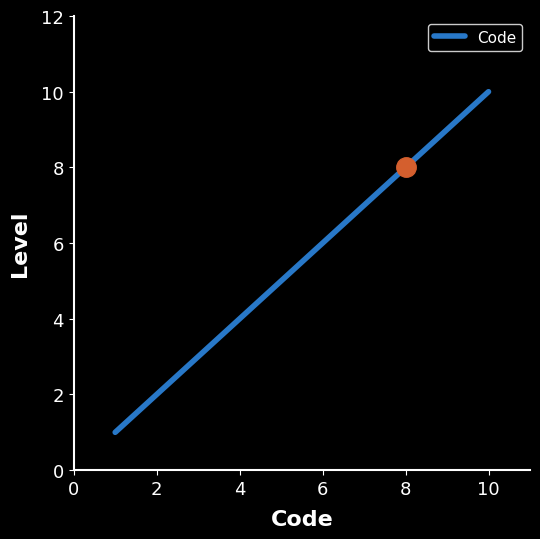

What is the difference between the maximum and minimum values?

9.0